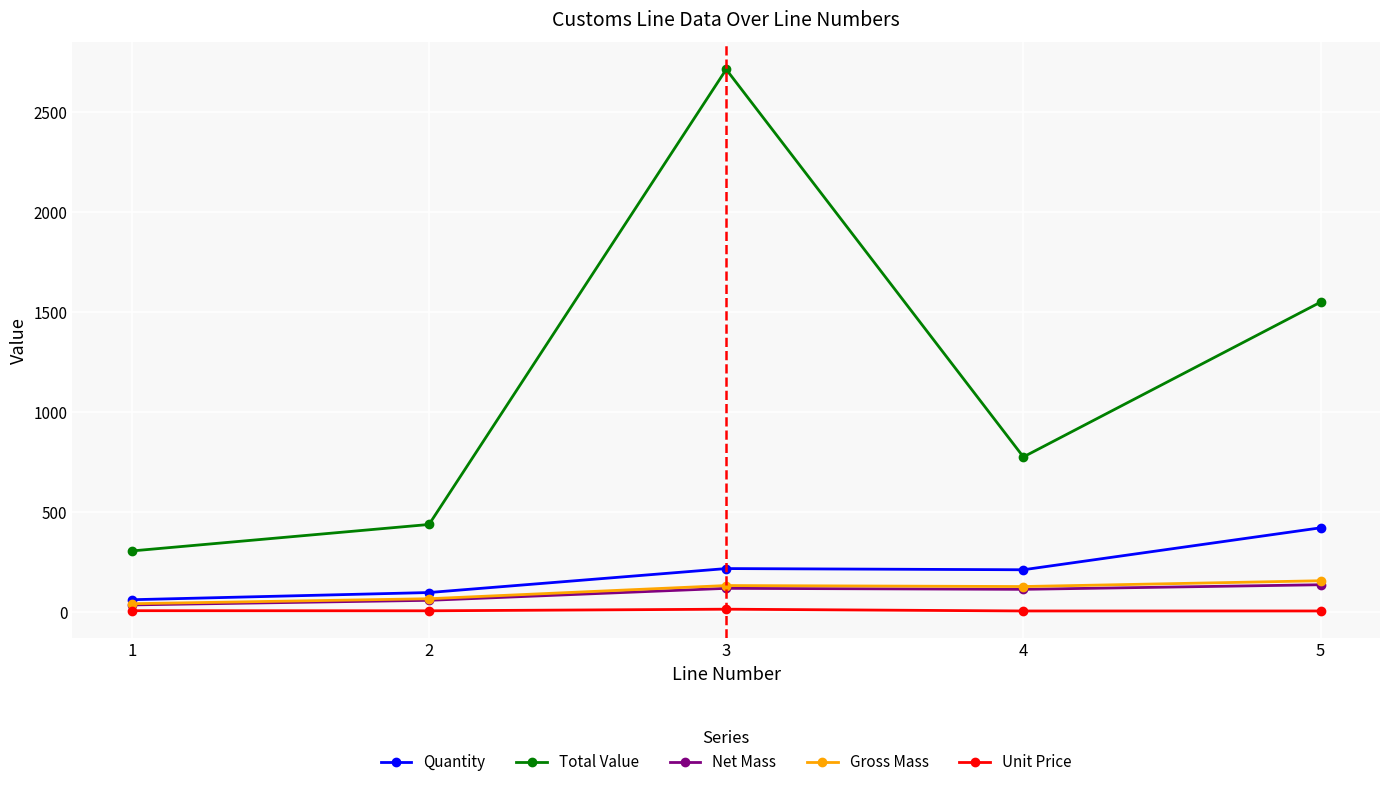

Is it true that Total Value equals 774.9 at 4?

True